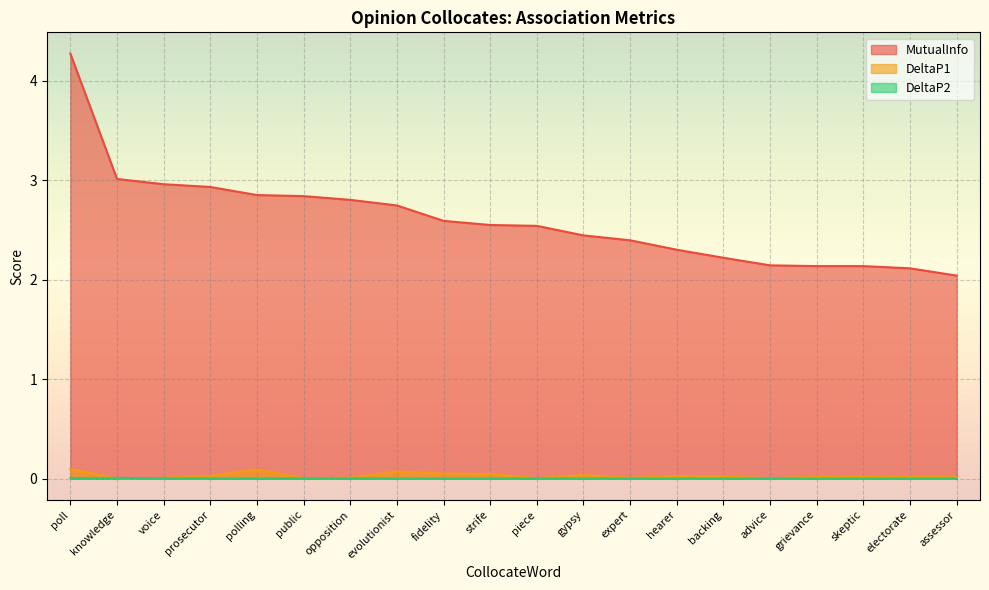

What is the label of the 7th point from the left?

opposition